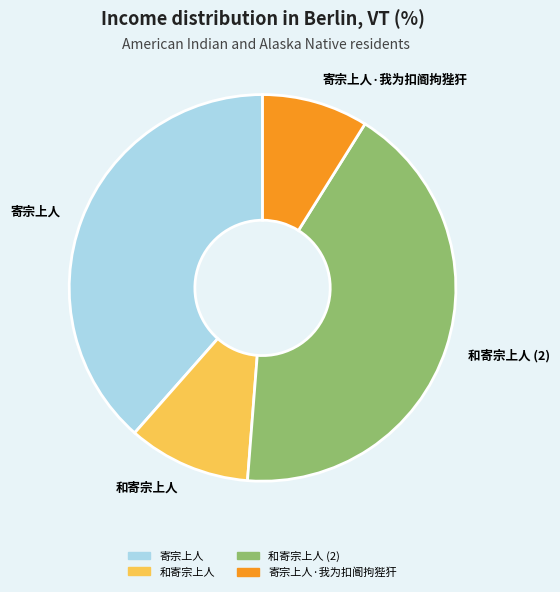

Do 寄宗上人·我为扣阍拘狴犴 and 和寄宗上人 together represent more than half of the pie?

No